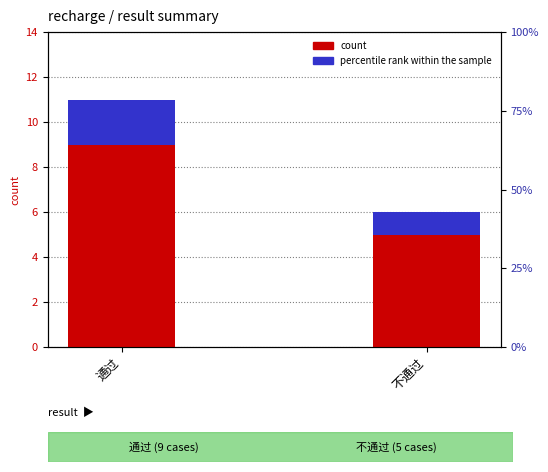

Which label corresponds to the largest value in the chart?

通过